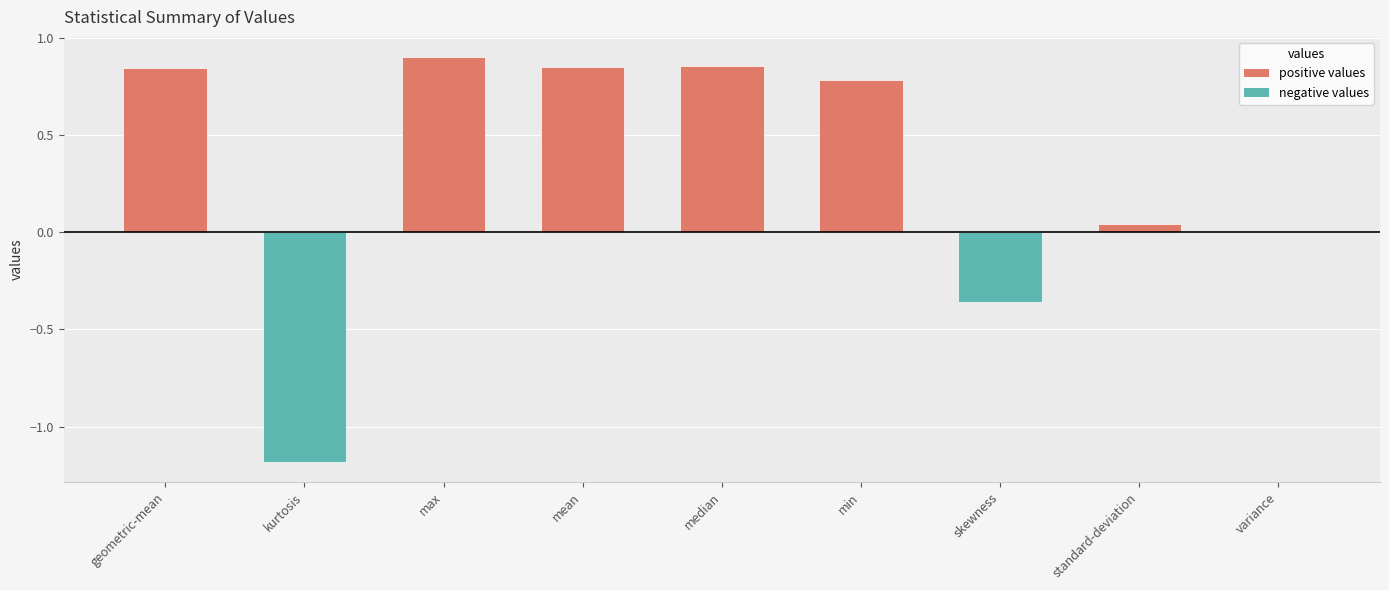

What is the sum of all values?

2.7